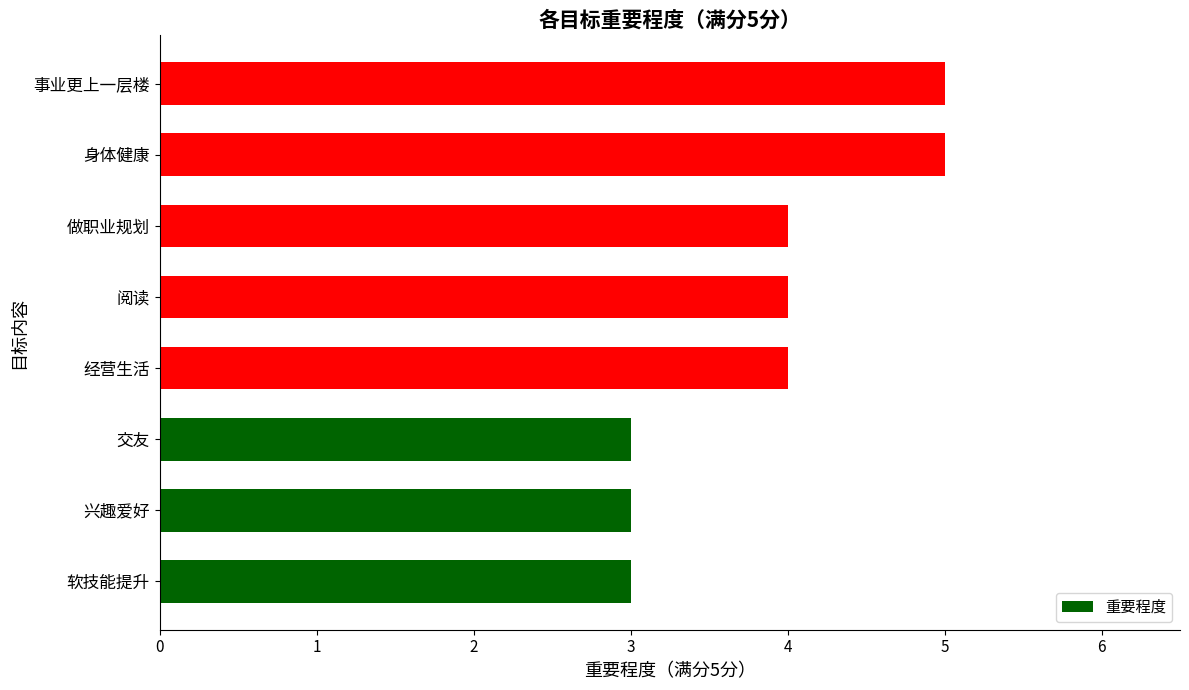

Read the value at 做职业规划.

4